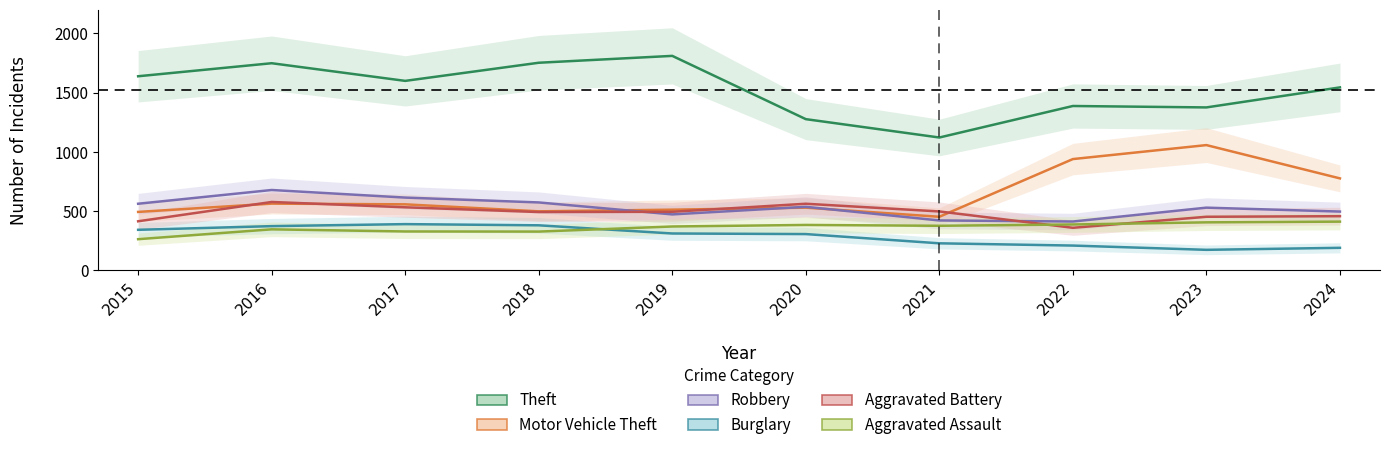

Between 2021 and 2022, which series saw the biggest shift?

Motor Vehicle Theft